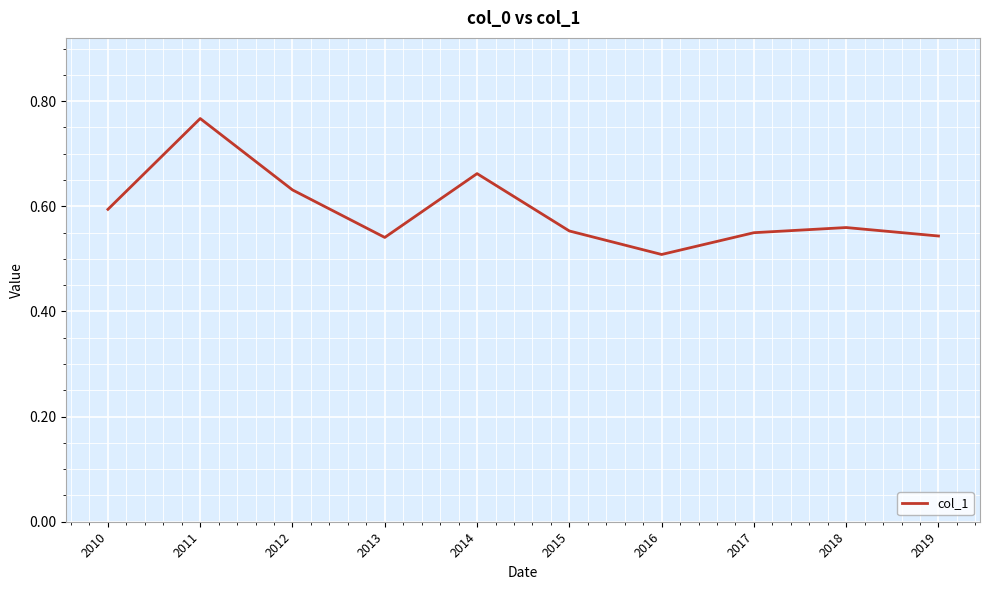

Which category has the lowest value across all series?

2016